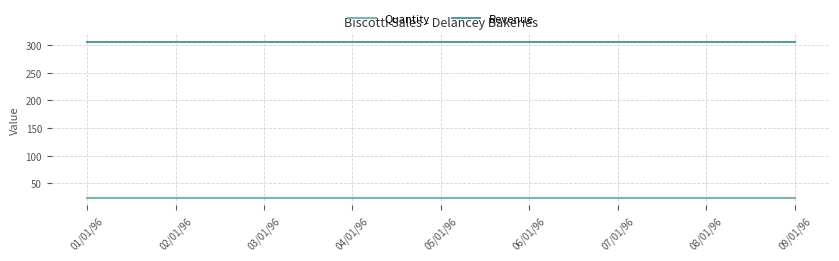

What is the highest value of the Revenue series?

306